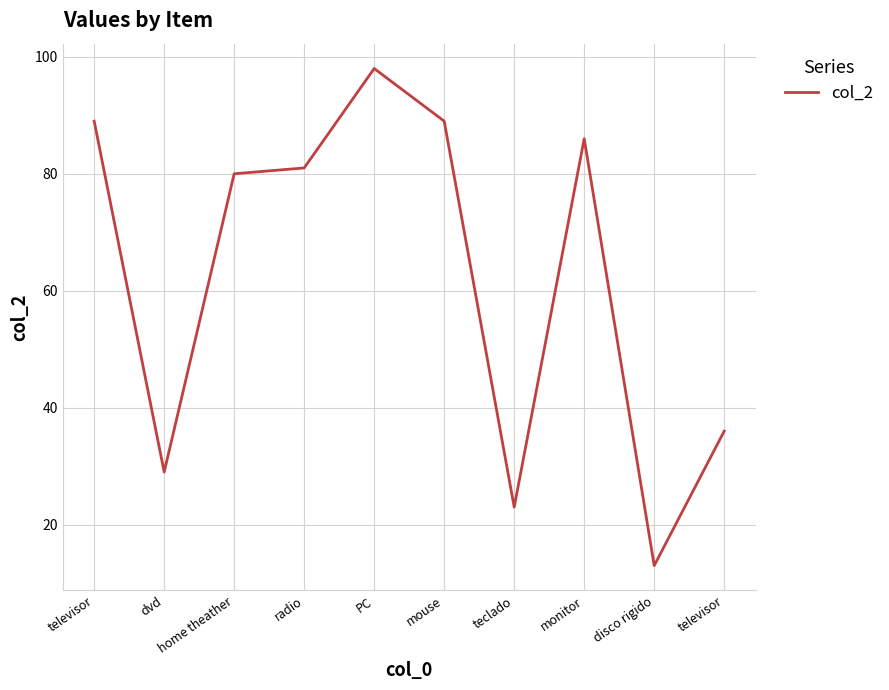

How many values are below 81?

5